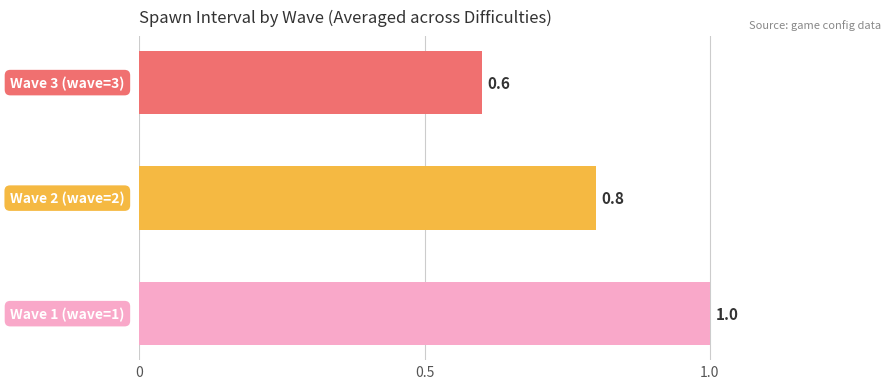

What is the smallest value displayed?

0.6